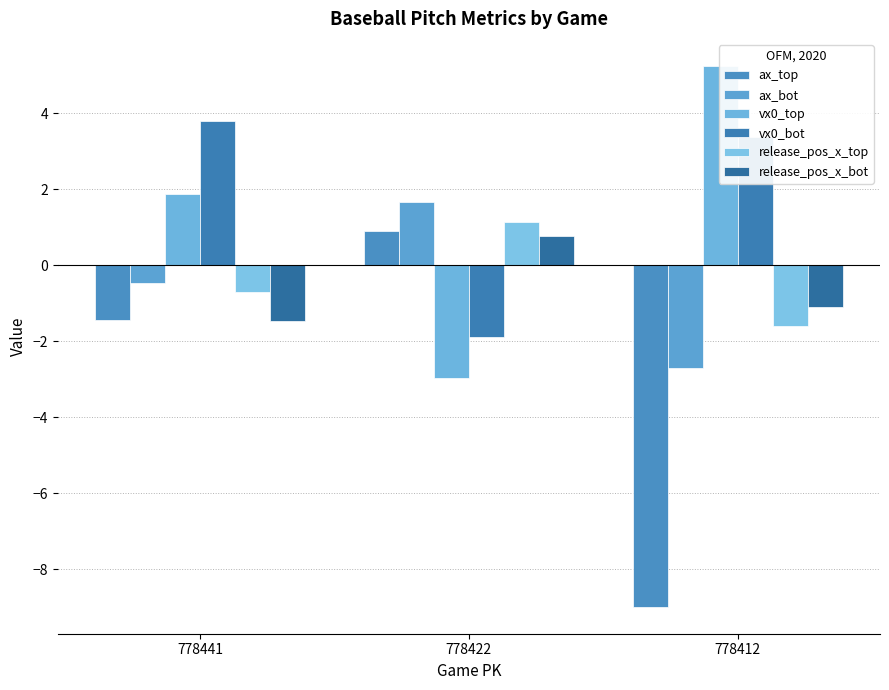

Reading left to right, extract all data points from this chart.

ax_top: 778441=-1.4	778422=0.9	778412=-9.0
ax_bot: 778441=-0.5	778422=1.7	778412=-2.7
vx0_top: 778441=1.9	778422=-3.0	778412=5.2
vx0_bot: 778441=3.8	778422=-1.9	778412=3.4
release_pos_x_top: 778441=-0.7	778422=1.1	778412=-1.6
release_pos_x_bot: 778441=-1.5	778422=0.8	778412=-1.1